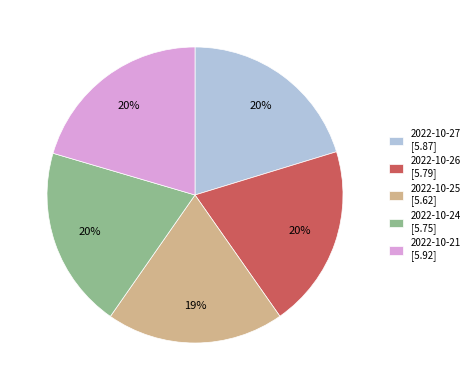

Does any single category account for the majority?

No